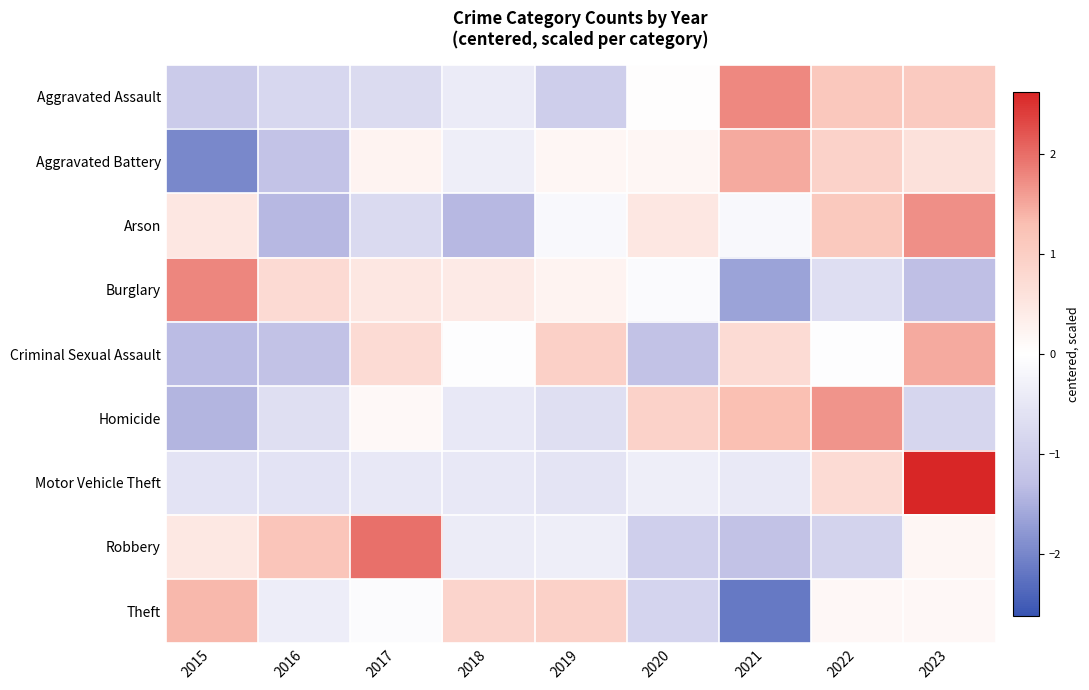

Reading left to right, transcribe all the data shown in this chart.

Aggravated Assault: 2015=-1.1	2016=-0.8	2017=-0.7	2018=-0.4	2019=-1.0	2020=0.0	2021=1.8	2022=1.1	2023=1.1
Aggravated Battery: 2015=-2.0	2016=-1.2	2017=0.2	2018=-0.3	2019=0.2	2020=0.2	2021=1.5	2022=0.9	2023=0.6
Arson: 2015=0.5	2016=-1.4	2017=-0.8	2018=-1.4	2019=-0.1	2020=0.5	2021=-0.1	2022=1.1	2023=1.7
Burglary: 2015=1.8	2016=0.8	2017=0.5	2018=0.4	2019=0.2	2020=-0.1	2021=-1.6	2022=-0.7	2023=-1.3
Criminal Sexual Assault: 2015=-1.3	2016=-1.2	2017=0.7	2018=-0.0	2019=0.9	2020=-1.2	2021=0.7	2022=-0.0	2023=1.5
Homicide: 2015=-1.4	2016=-0.6	2017=0.1	2018=-0.4	2019=-0.6	2020=0.9	2021=1.3	2022=1.7	2023=-0.8
Motor Vehicle Theft: 2015=-0.6	2016=-0.6	2017=-0.5	2018=-0.5	2019=-0.5	2020=-0.3	2021=-0.4	2022=0.7	2023=2.6
Robbery: 2015=0.5	2016=1.2	2017=2.0	2018=-0.4	2019=-0.3	2020=-1.0	2021=-1.2	2022=-0.9	2023=0.2
Theft: 2015=1.4	2016=-0.4	2017=-0.1	2018=0.9	2019=0.9	2020=-0.9	2021=-2.2	2022=0.1	2023=0.1